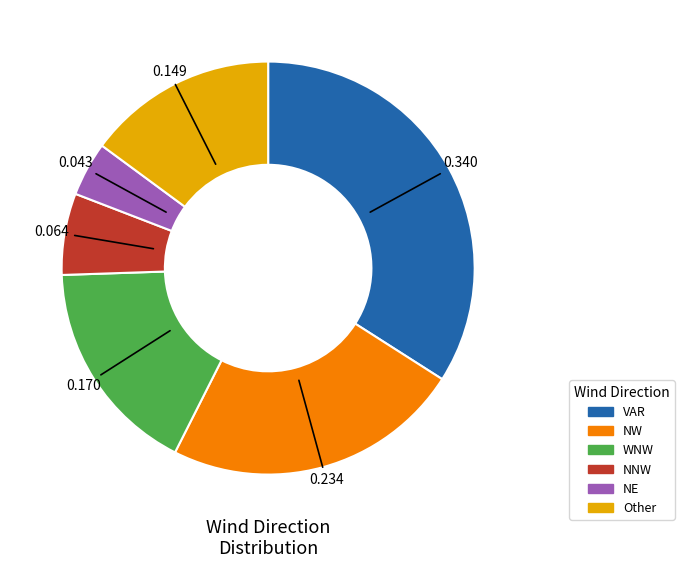

Is there any slice that represents more than half of the pie?

No